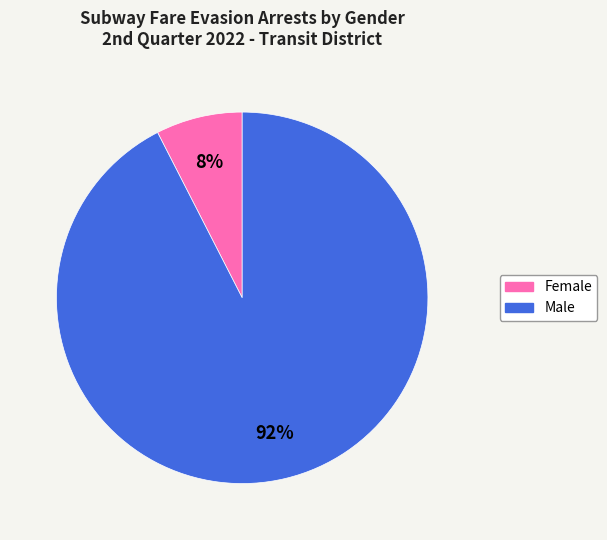

Is Female the majority of the pie?

No